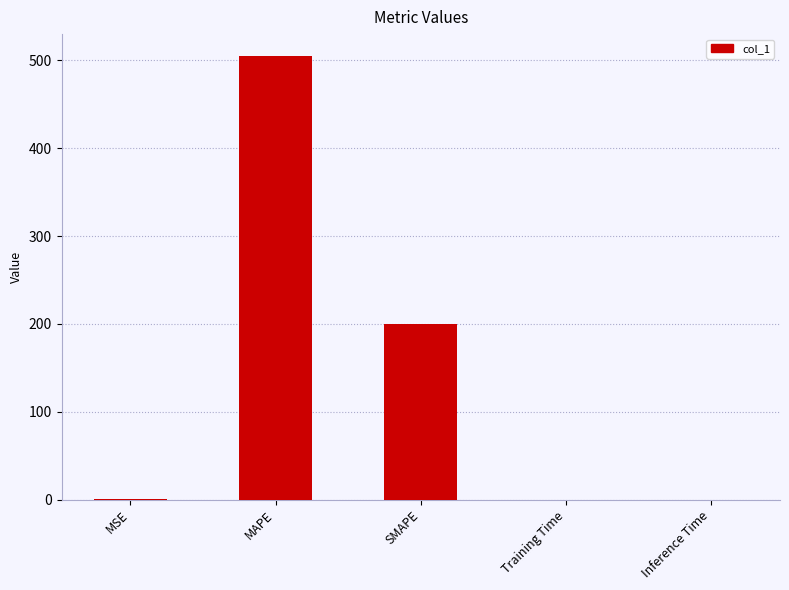

Read the value at MSE.

1.0